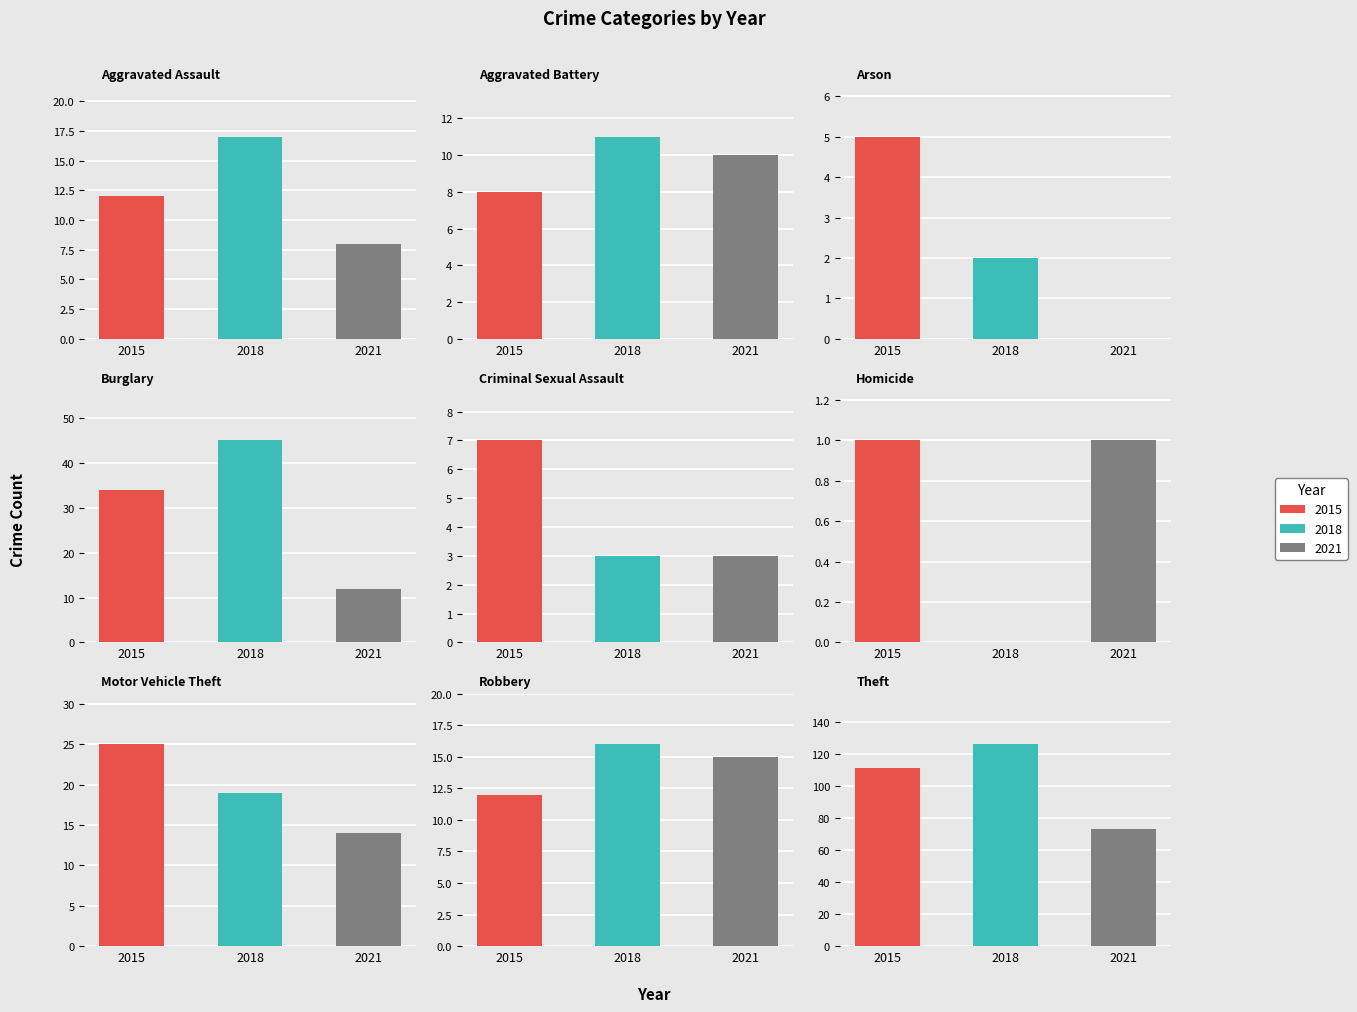

The value of 2021 at Theft is 73. True or false?

True